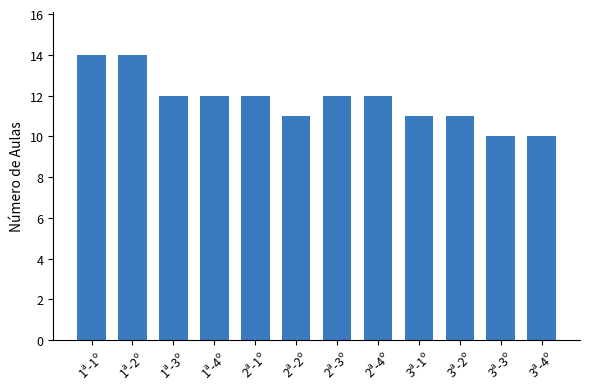

The chart shows a value of 6 at 2ª-1º. True or false?

False